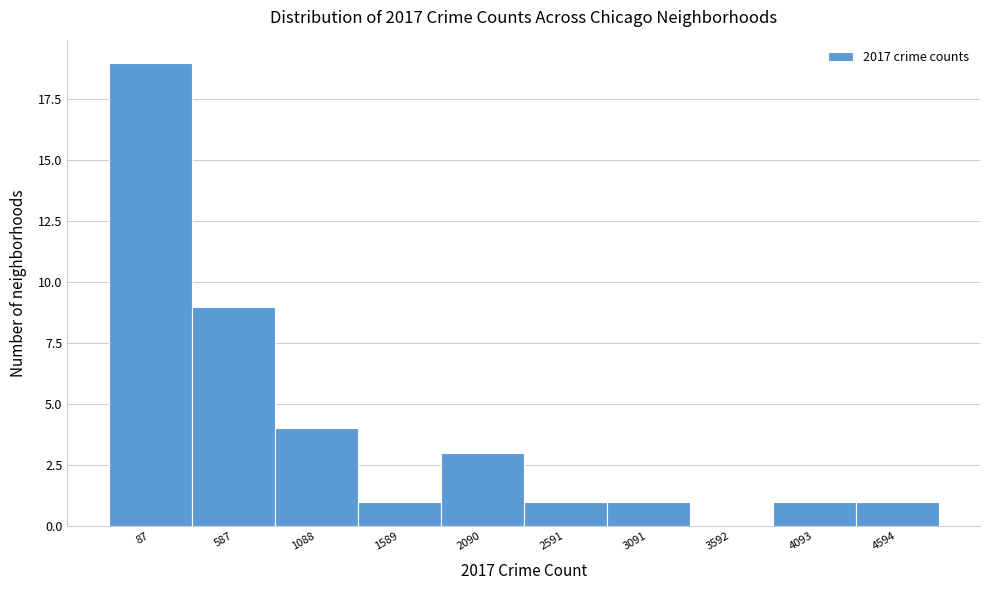

Reading right to left, transcribe all the data shown in this chart.

4594=1	4093=1	3592=0	3091=1	2591=1	2090=3	1589=1	1088=4	587=9	87=19